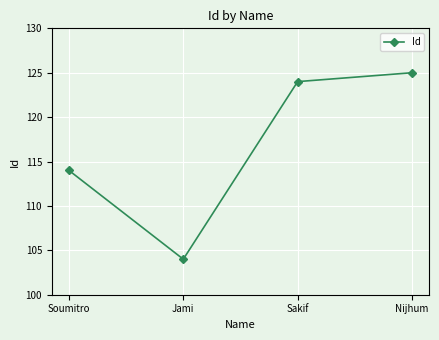

Reading left to right, transcribe all the data shown in this chart.

114	104	124	125